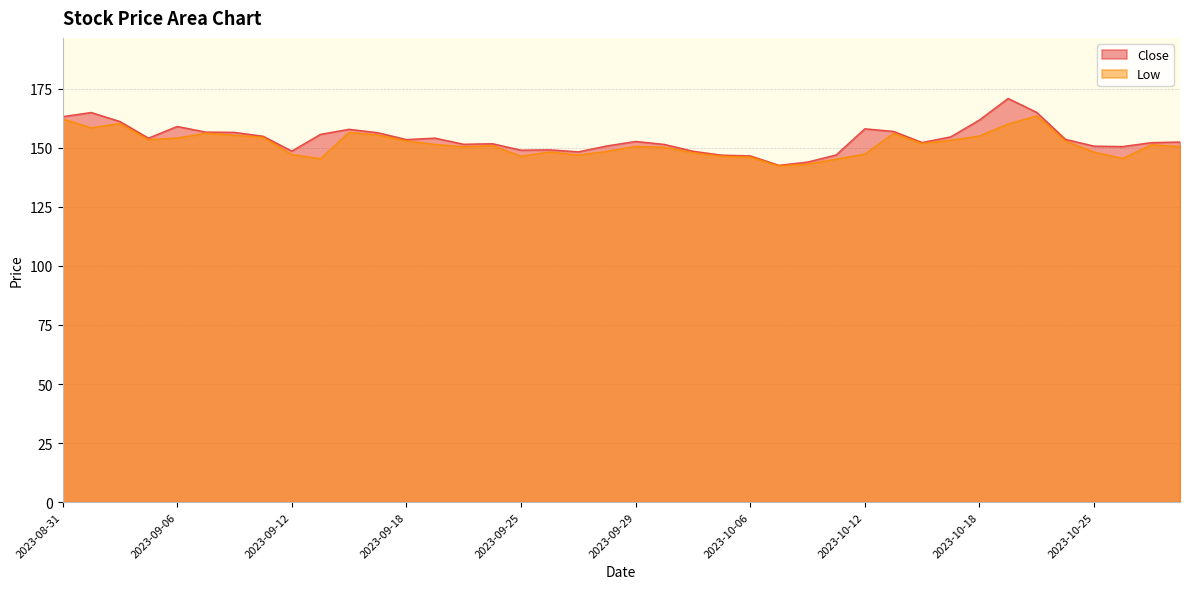

Rank the series at 2023-10-30 from lowest to highest value.

Low, Close